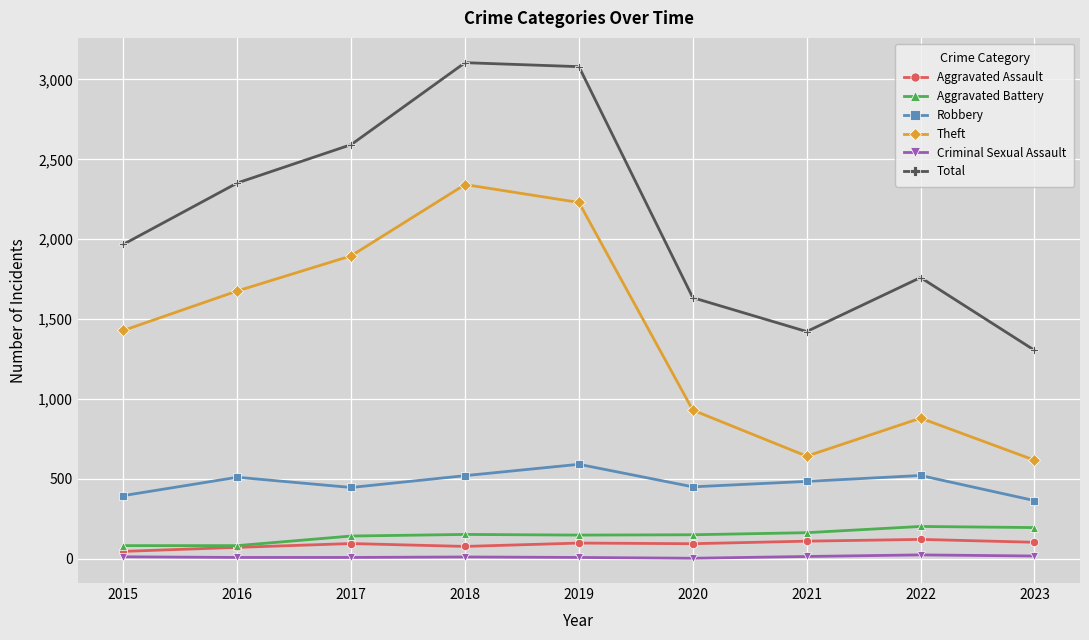

True or false: Total has more than 2 interior local peaks.

False